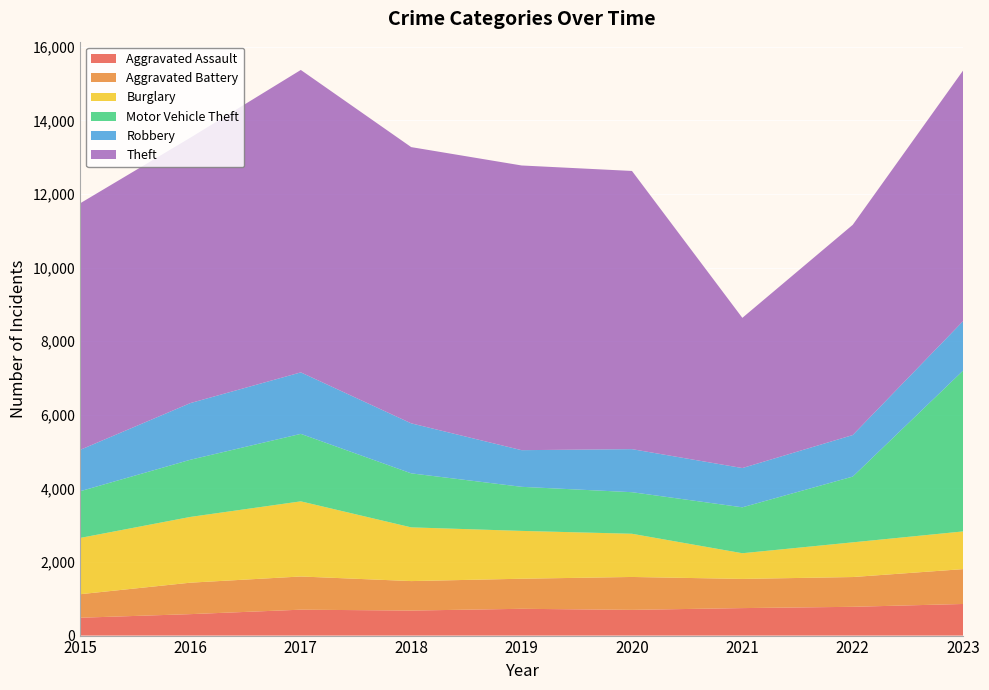

Reading right to left, list all the values displayed in this chart.

Aggravated Assault: 2023=859	2022=782	2021=747	2020=699	2019=728	2018=680	2017=704	2016=583	2015=485
Aggravated Battery: 2023=947	2022=809	2021=793	2020=894	2019=817	2018=801	2017=902	2016=855	2015=639
Burglary: 2023=1025	2022=943	2021=698	2020=1174	2019=1300	2018=1460	2017=2042	2016=1787	2015=1529
Motor Vehicle Theft: 2023=4371	2022=1787	2021=1248	2020=1130	2019=1198	2018=1468	2017=1834	2016=1554	2015=1269
Robbery: 2023=1345	2022=1129	2021=1067	2020=1170	2019=996	2018=1359	2017=1671	2016=1540	2015=1124
Theft: 2023=6811	2022=5713	2021=4082	2020=7560	2019=7737	2018=7507	2017=8219	2016=7213	2015=6700